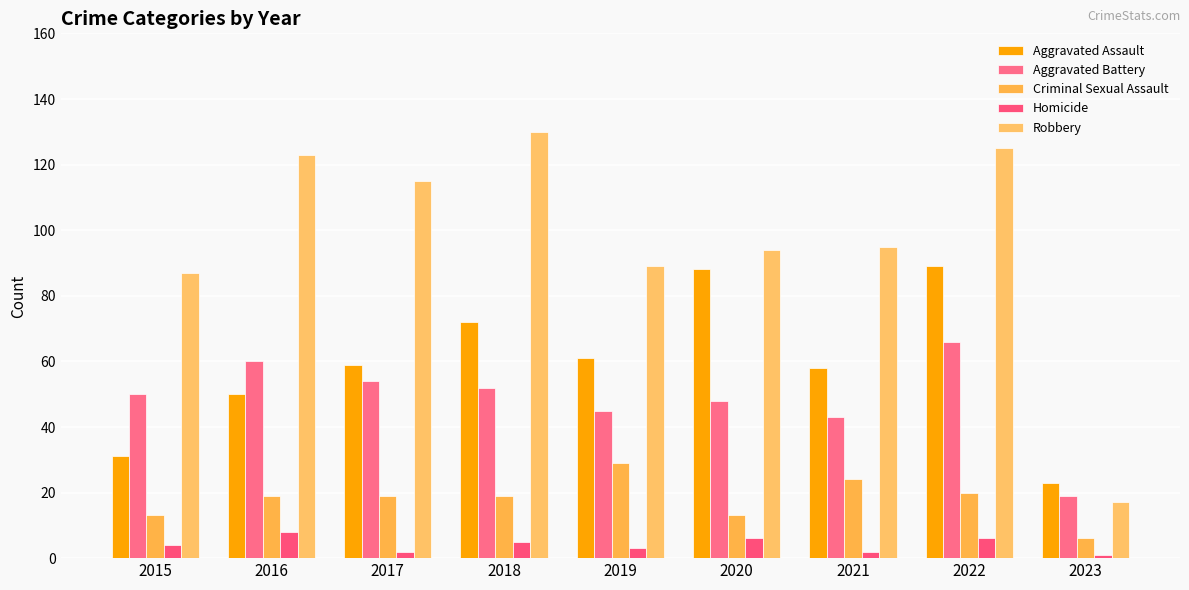

What is the lowest value of the Robbery series?

17